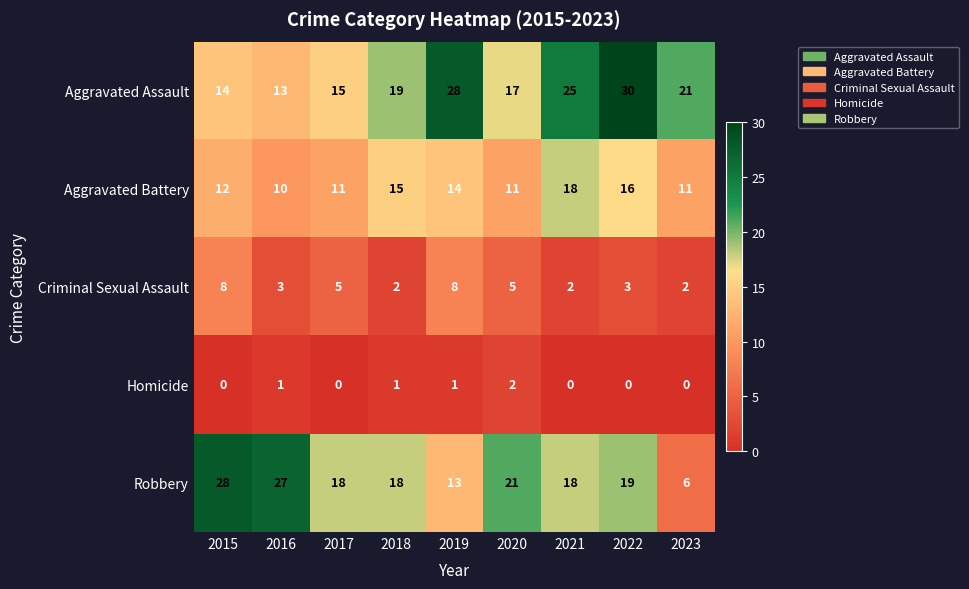

What is the sum of the Robbery values at 2019 and 2016?

40